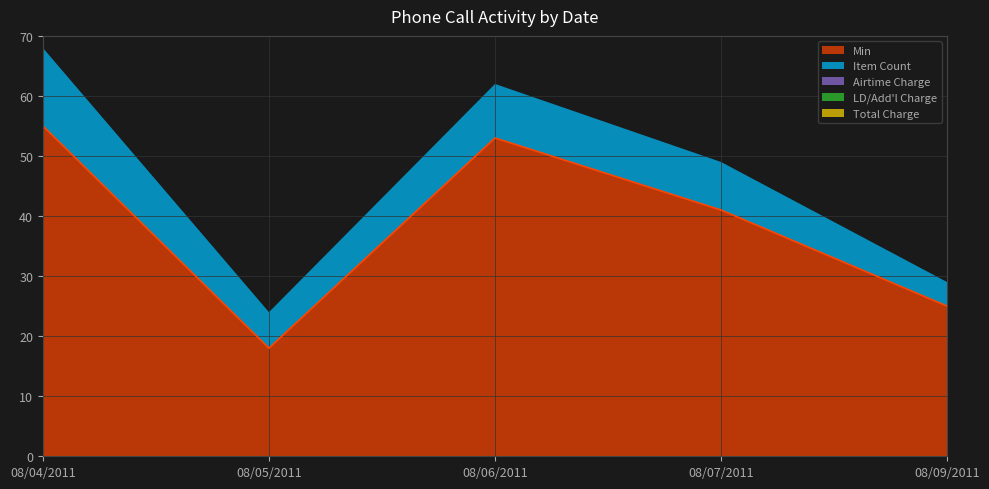

What is the maximum value shown in the chart?

55